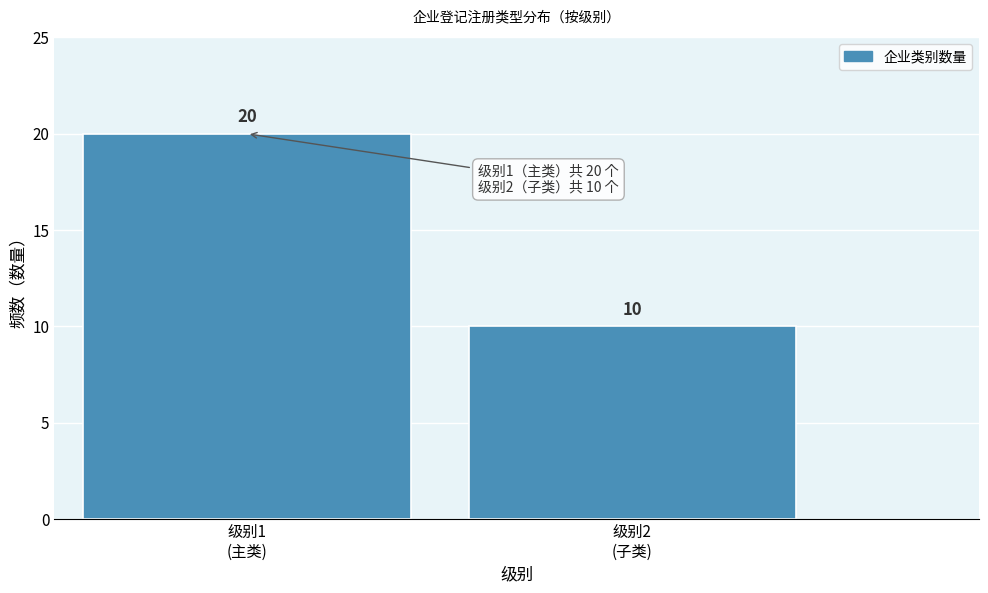

Reading right to left, list all the values displayed in this chart.

10	20